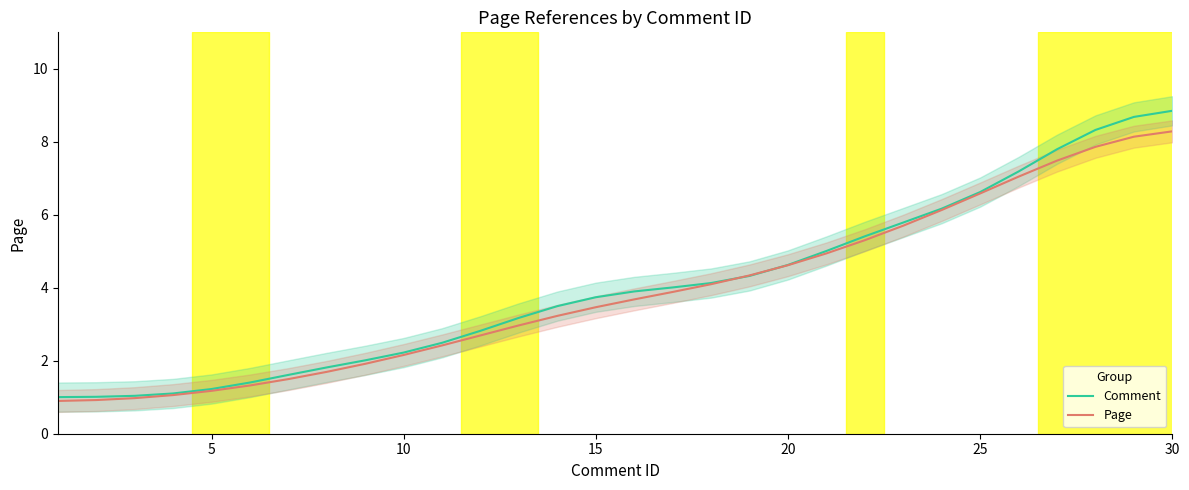

How many categories are shown in the chart?

30